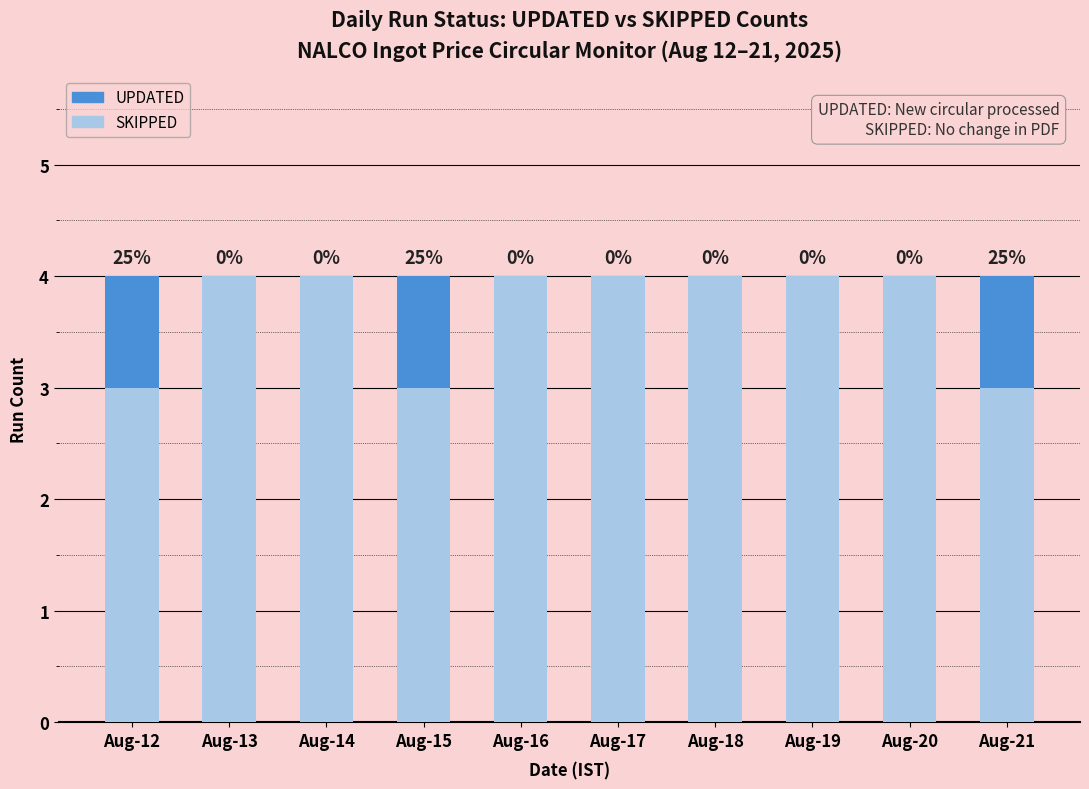

What is the total value across all series at Aug-13?

4